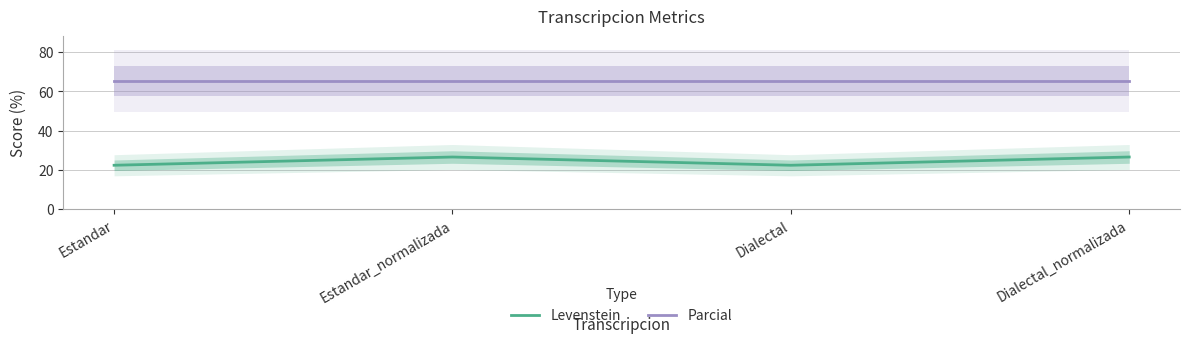

Between Estandar_normalizada and Dialectal_normalizada, which series saw the biggest shift?

Levenstein